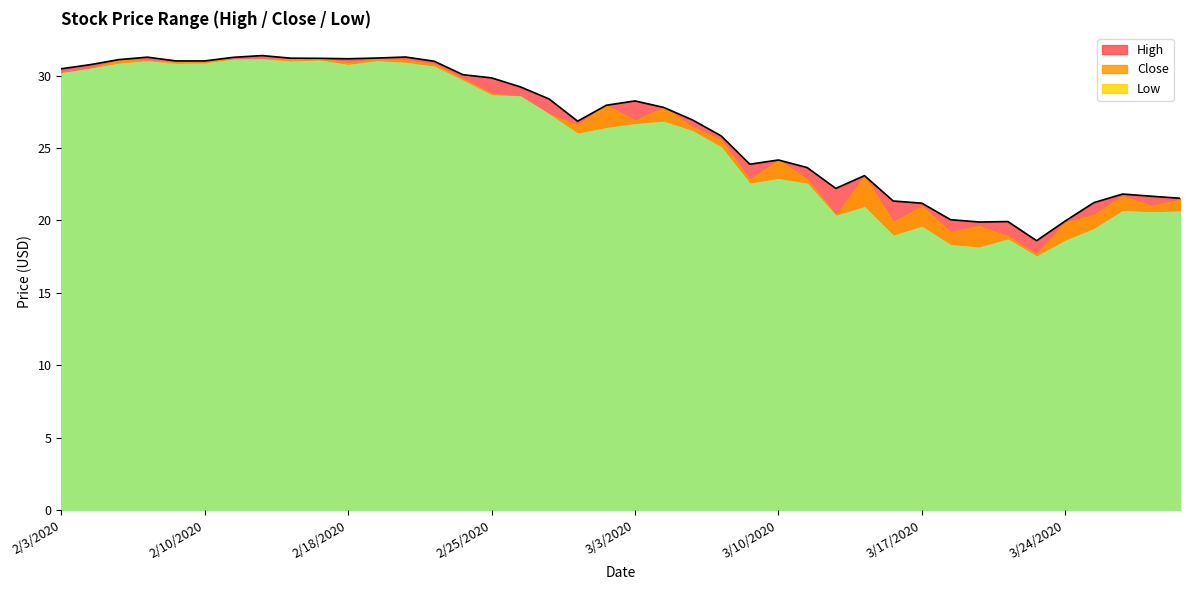

The Low series shows 30.6 at 2/21/2020. True or false?

True